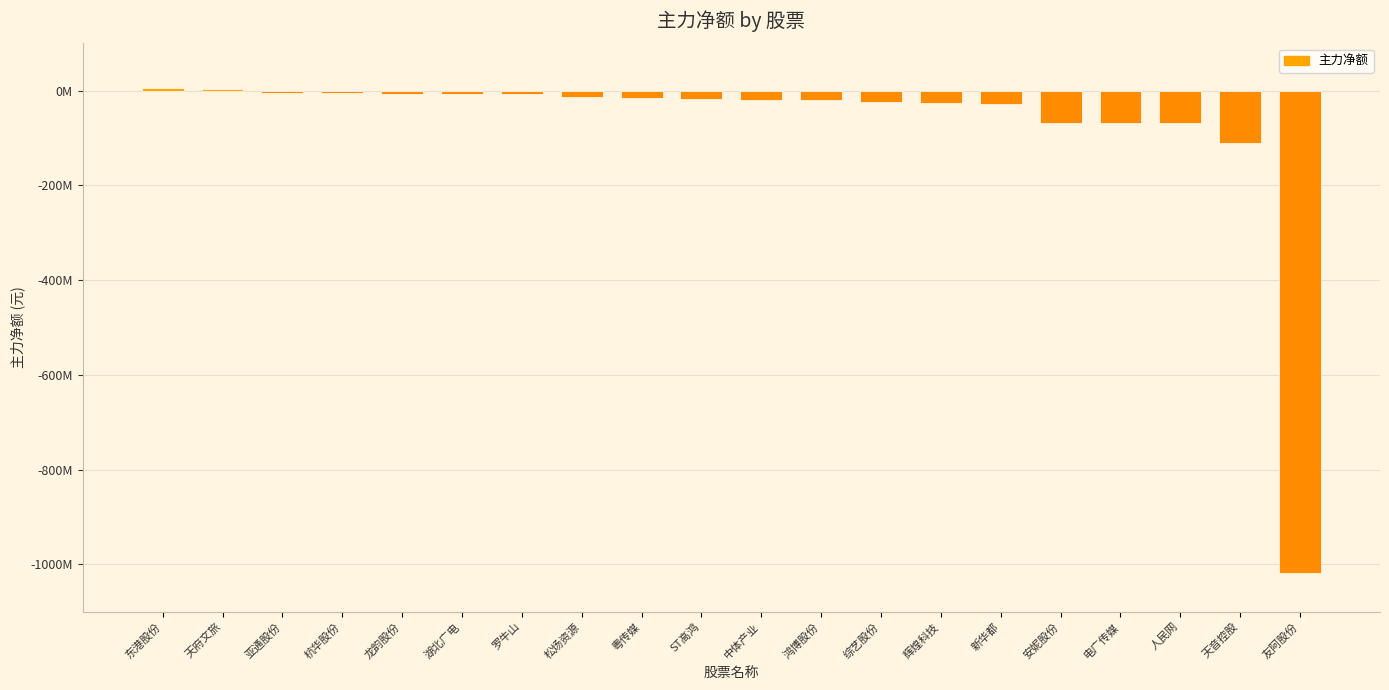

Is it true that the value at 湖北广电 is -11376090?

False